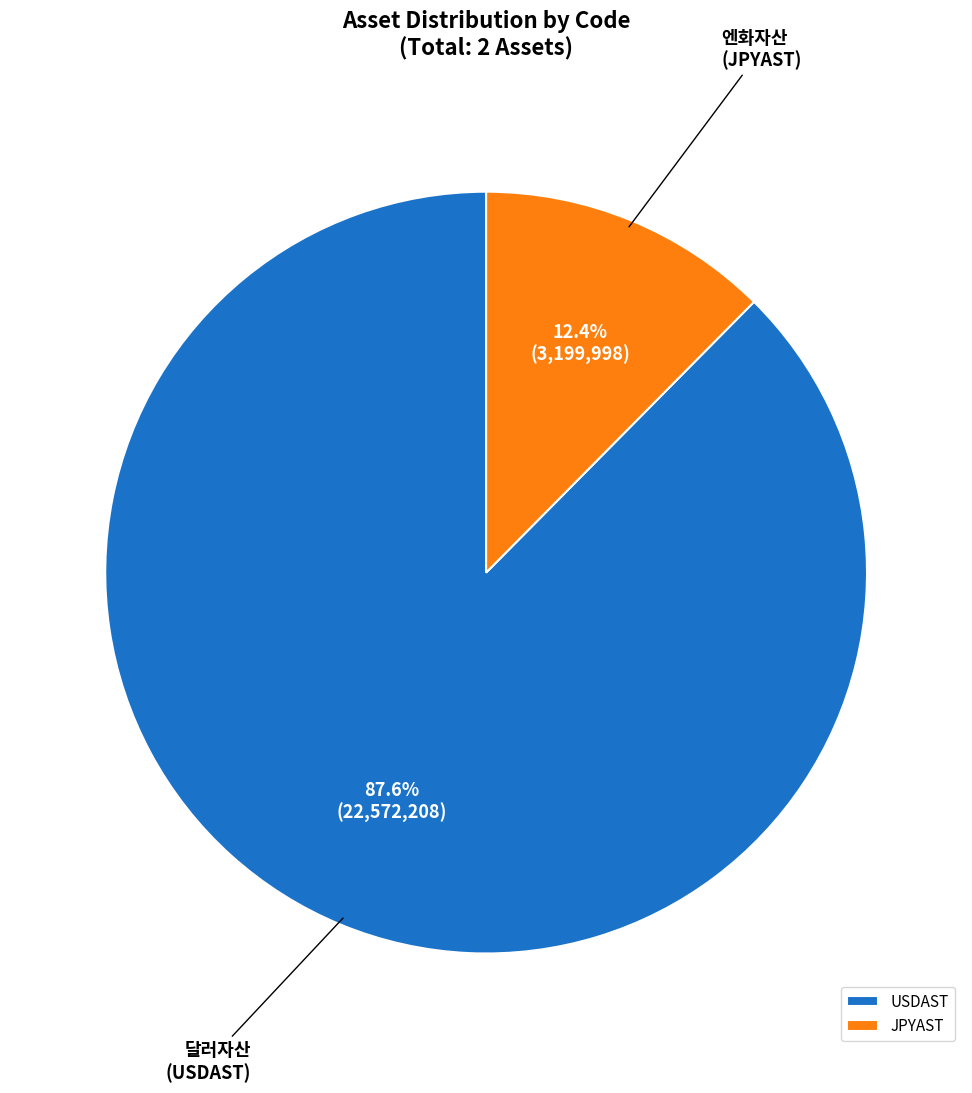

Count the number of slices in the pie.

2